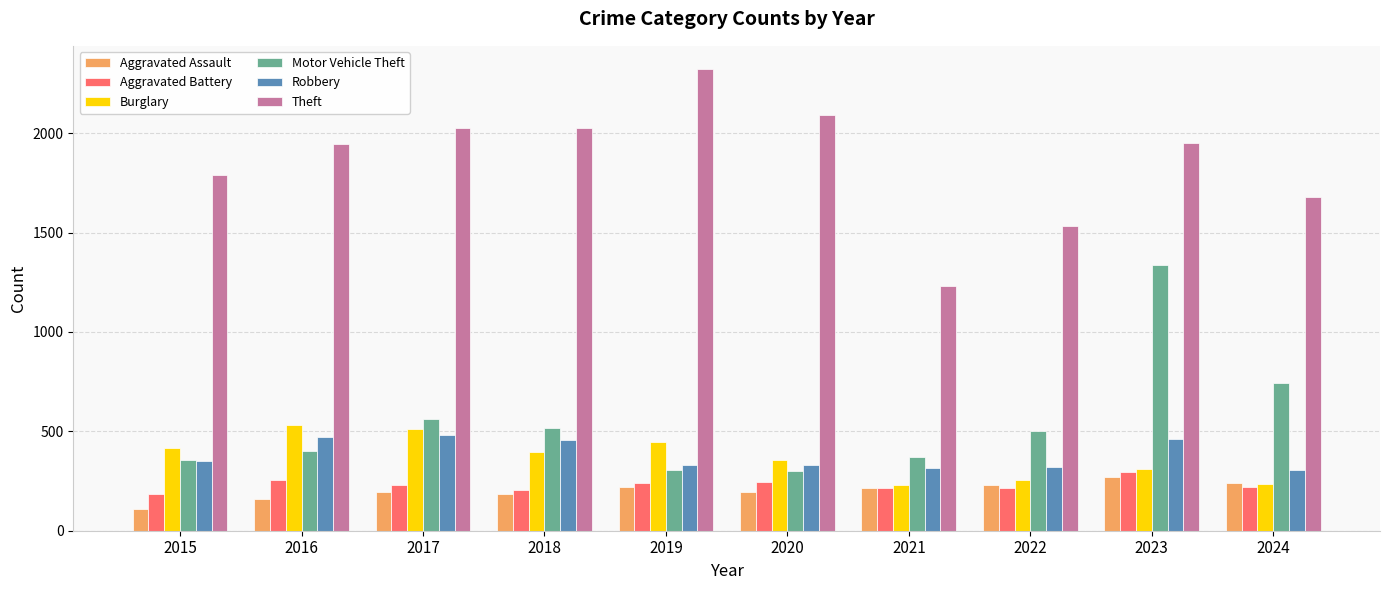

What is the difference between the second highest and second lowest values in the Burglary series?

273